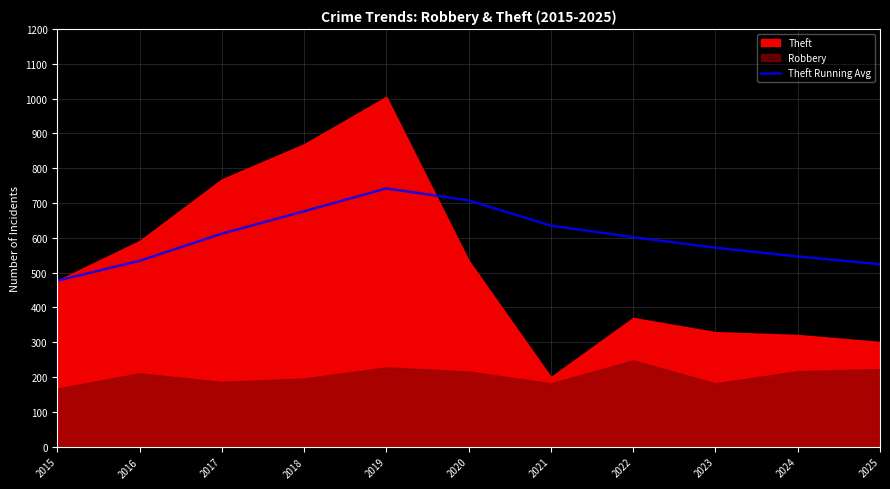

At which label does Theft Running Avg reach its minimum?

2015